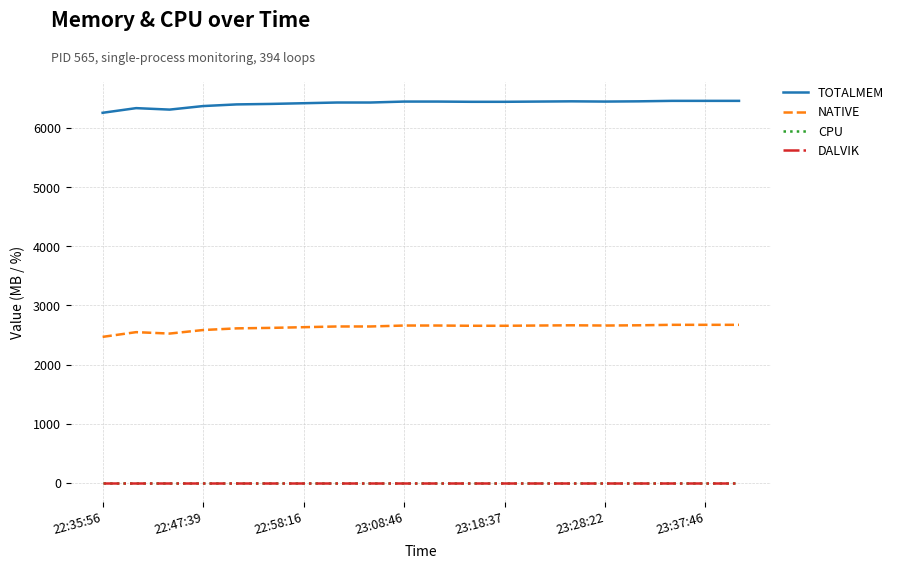

What are all the series names shown in the legend?

TOTALMEM, NATIVE, CPU, DALVIK